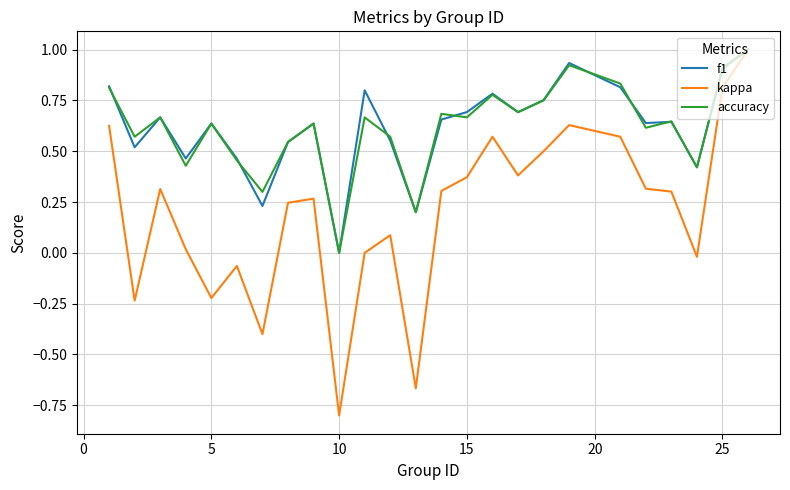

Does the chart have visible grid lines?

Yes